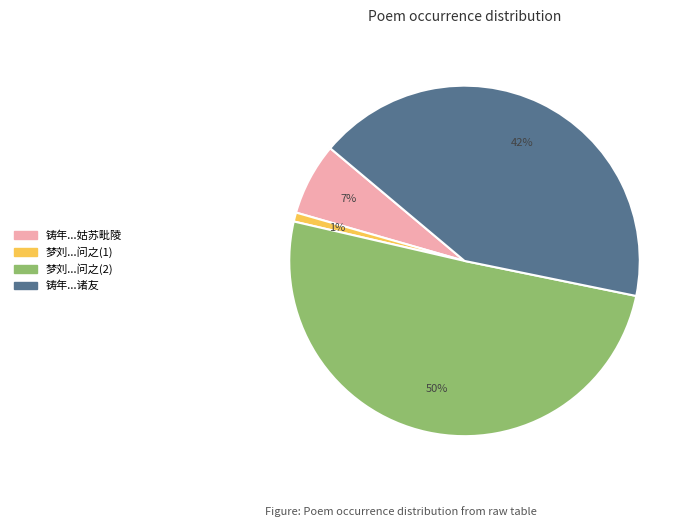

The 梦刘...问之(2) slice represents 50% of the pie. True or false?

True